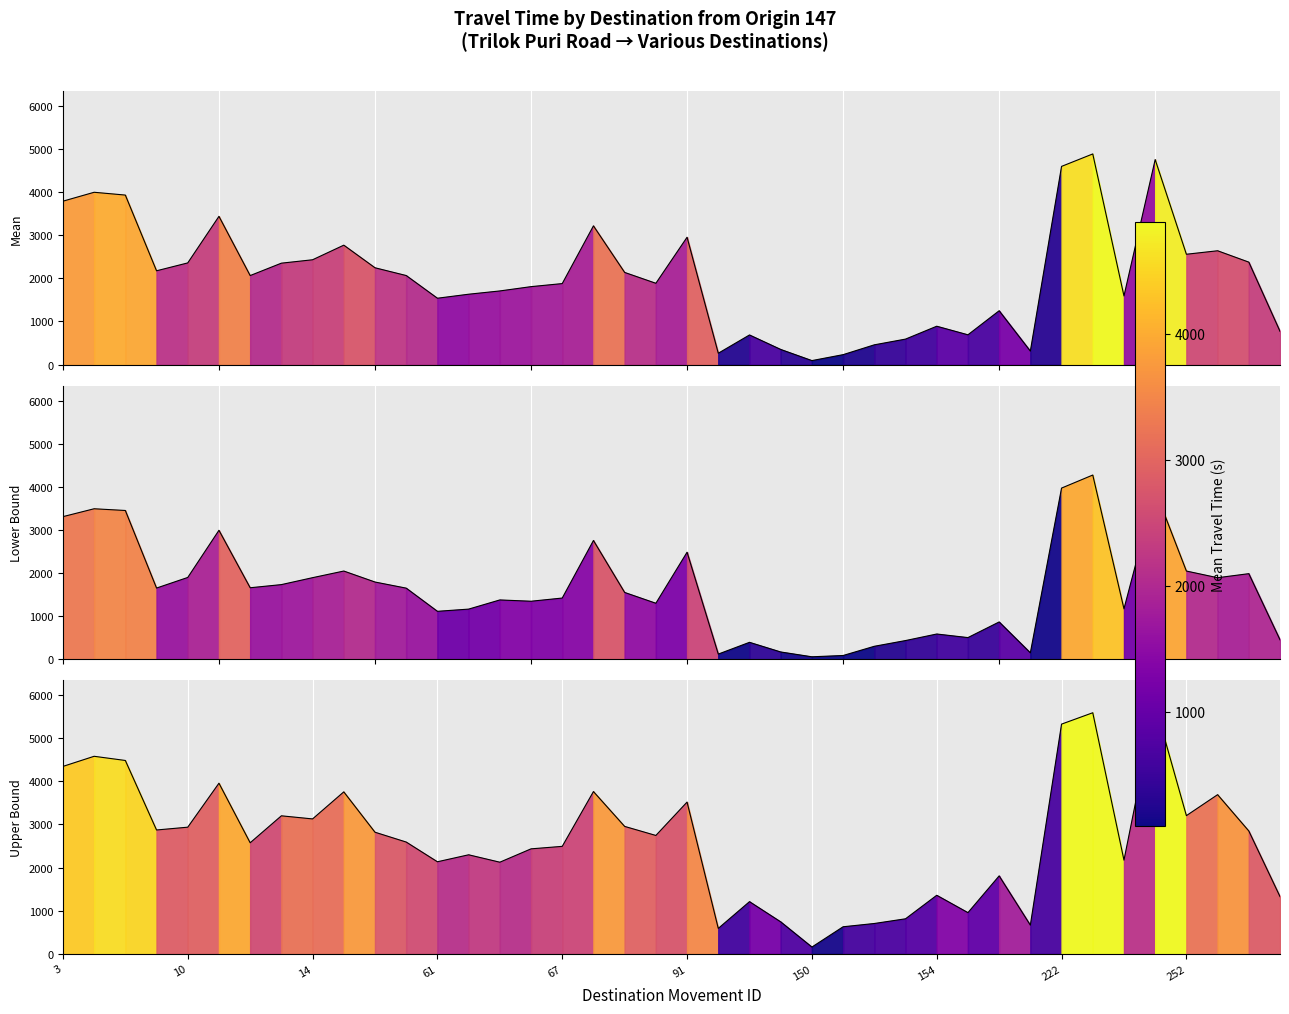

How many interior local valleys does the Range - Lower Bound Travel Time (Seconds) series have?

11